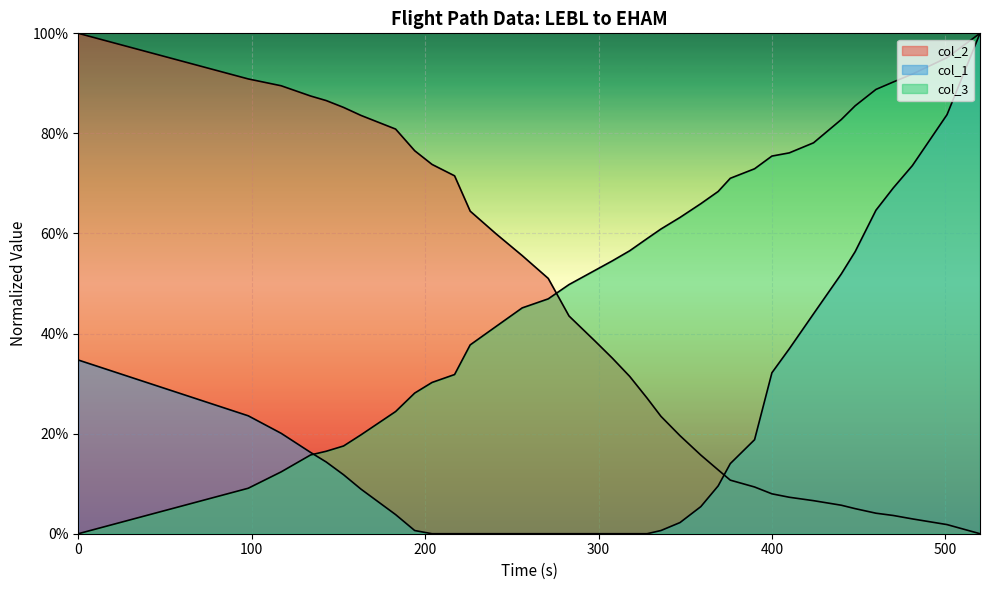

Reading right to left, extract all data points from this chart.

col_2: 0.0	0.0	0.0	0.0	0.0	0.1	0.1	0.1	0.1	0.1	0.1	0.1	0.1	0.2	0.2	0.2	0.3	0.3	0.4	0.4	0.4	0.5	0.6	0.6	0.6	0.7	0.7	0.8	0.8	0.8	0.9	0.9	0.9	0.9	0.9	1.0
col_1: 1.0	0.8	0.7	0.7	0.6	0.6	0.5	0.4	0.4	0.3	0.2	0.1	0.1	0.1	0.0	0.0	0.0	0.0	0.0	0.0	0.0	0.0	0.0	0.0	0.0	0.0	0.0	0.0	0.0	0.1	0.1	0.1	0.2	0.2	0.2	0.3
col_3: 1.0	1.0	0.9	0.9	0.9	0.9	0.8	0.8	0.8	0.8	0.7	0.7	0.7	0.7	0.6	0.6	0.6	0.6	0.5	0.5	0.5	0.5	0.5	0.4	0.4	0.3	0.3	0.3	0.2	0.2	0.2	0.2	0.2	0.1	0.1	0.0